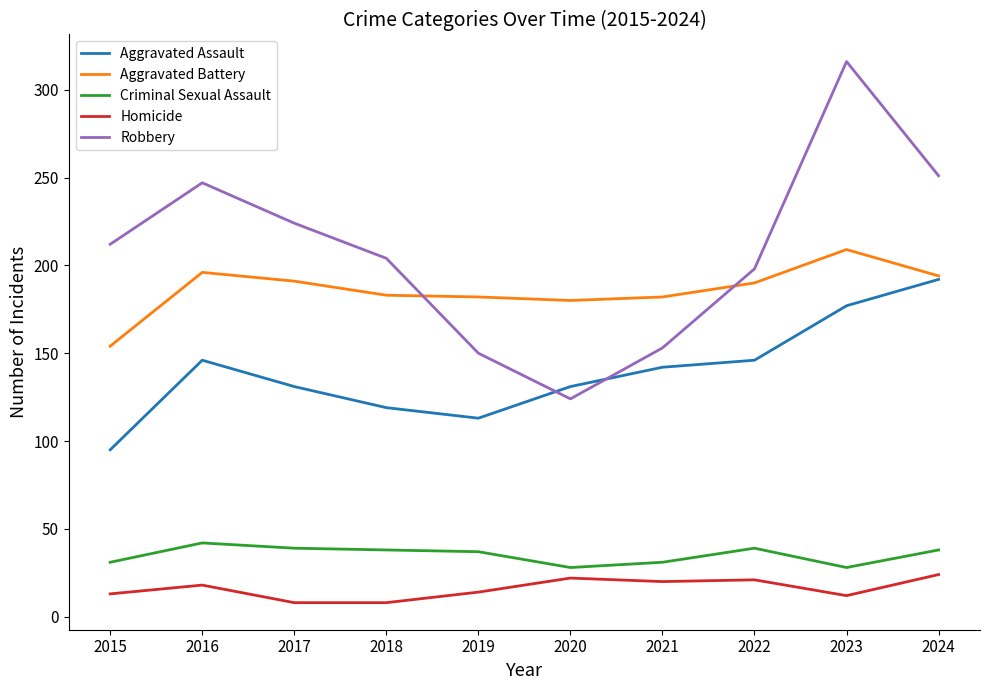

What are all the series names shown in the legend?

Aggravated Assault, Aggravated Battery, Criminal Sexual Assault, Homicide, Robbery